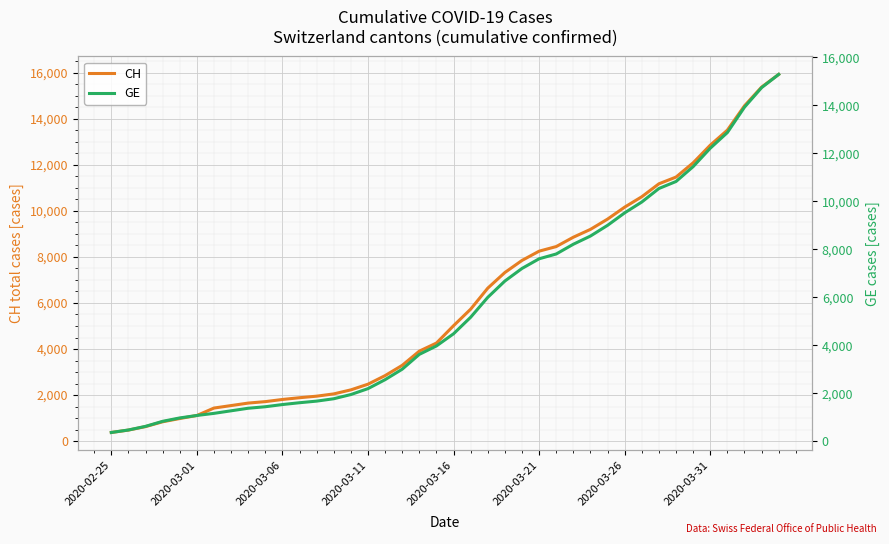

True or false: CH and GE intersect in this chart.

False